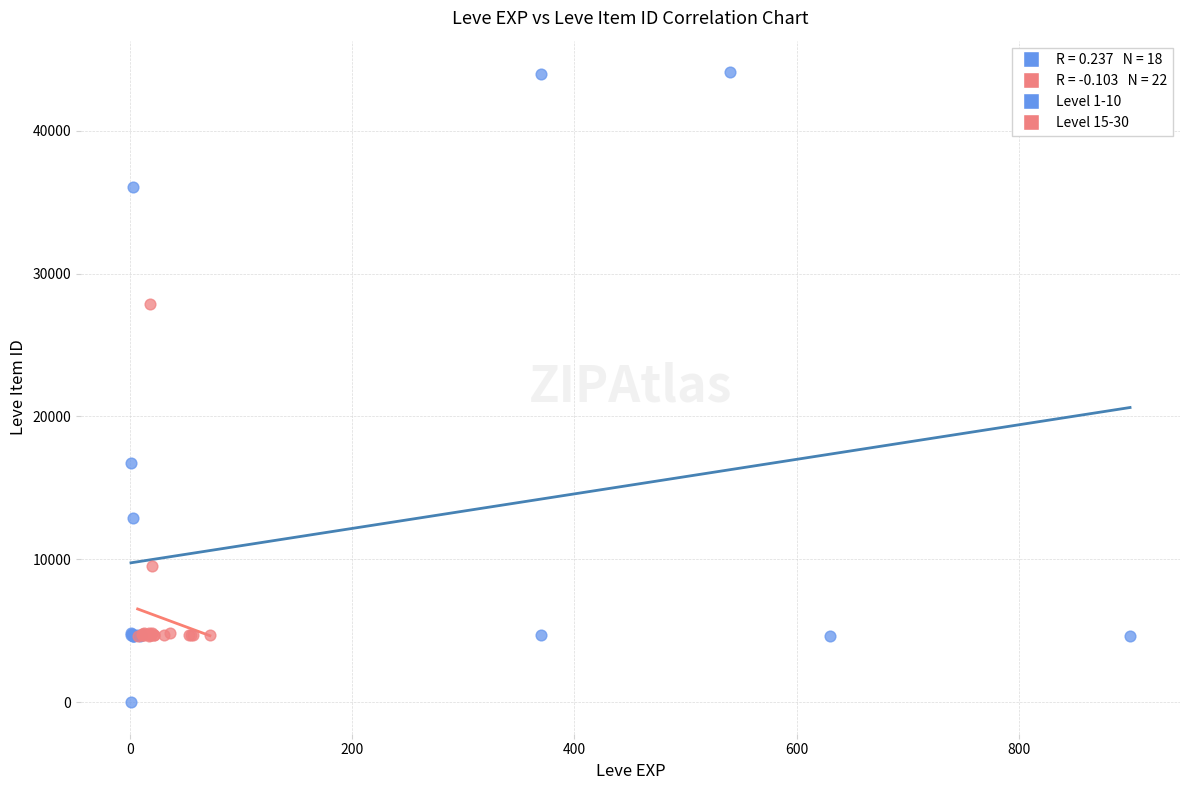

Which series contains the highest Y value?

Level 1-10